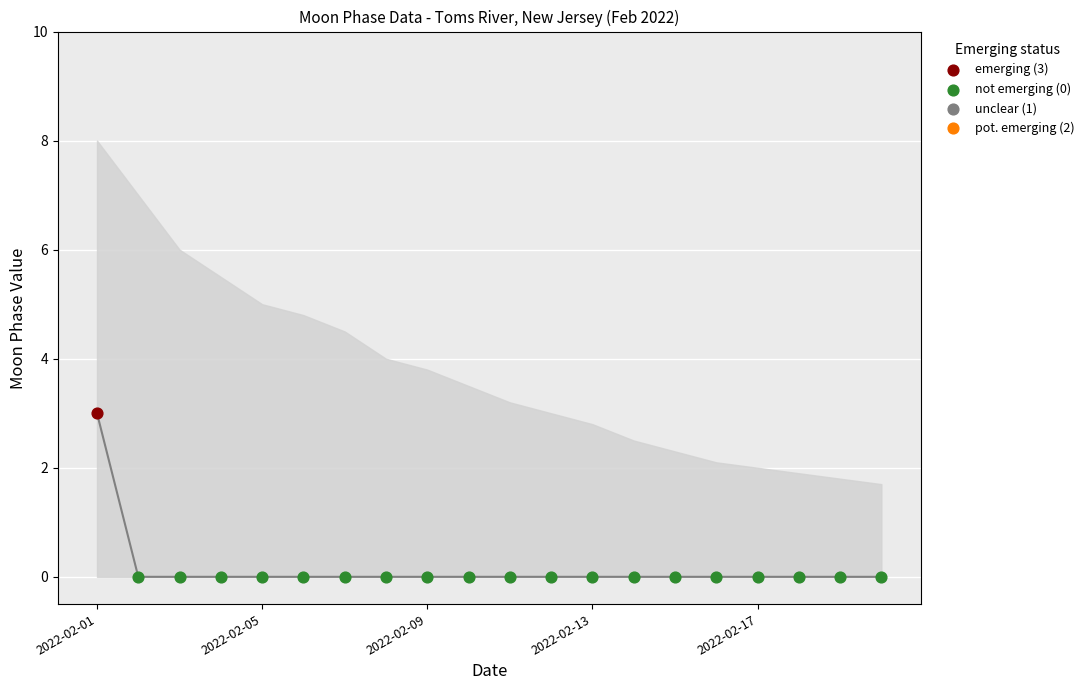

Which series has the largest total across all categories?

emerging (3)